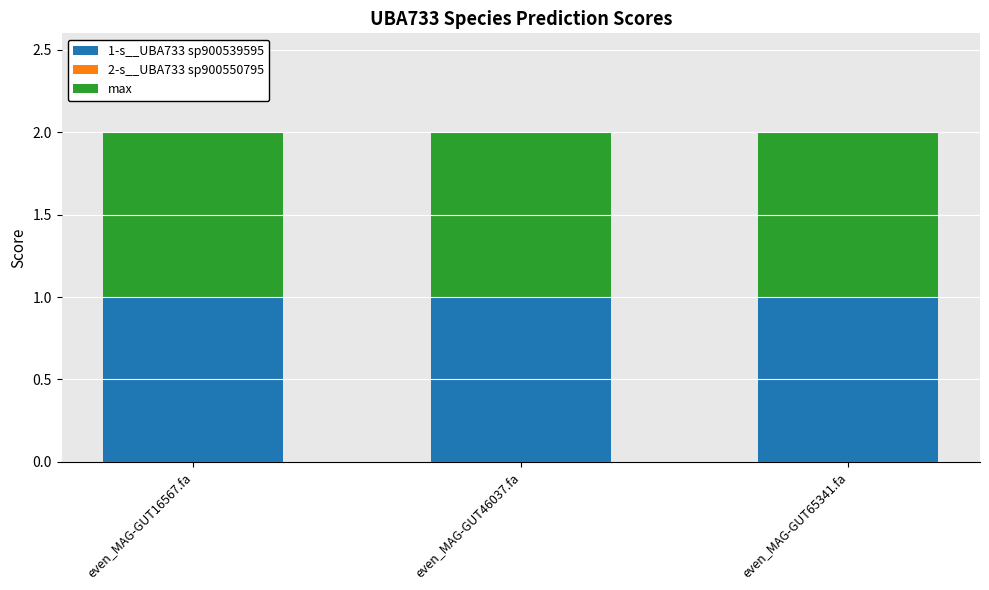

What is the highest value of the 1-s__UBA733 sp900539595 series?

1.0